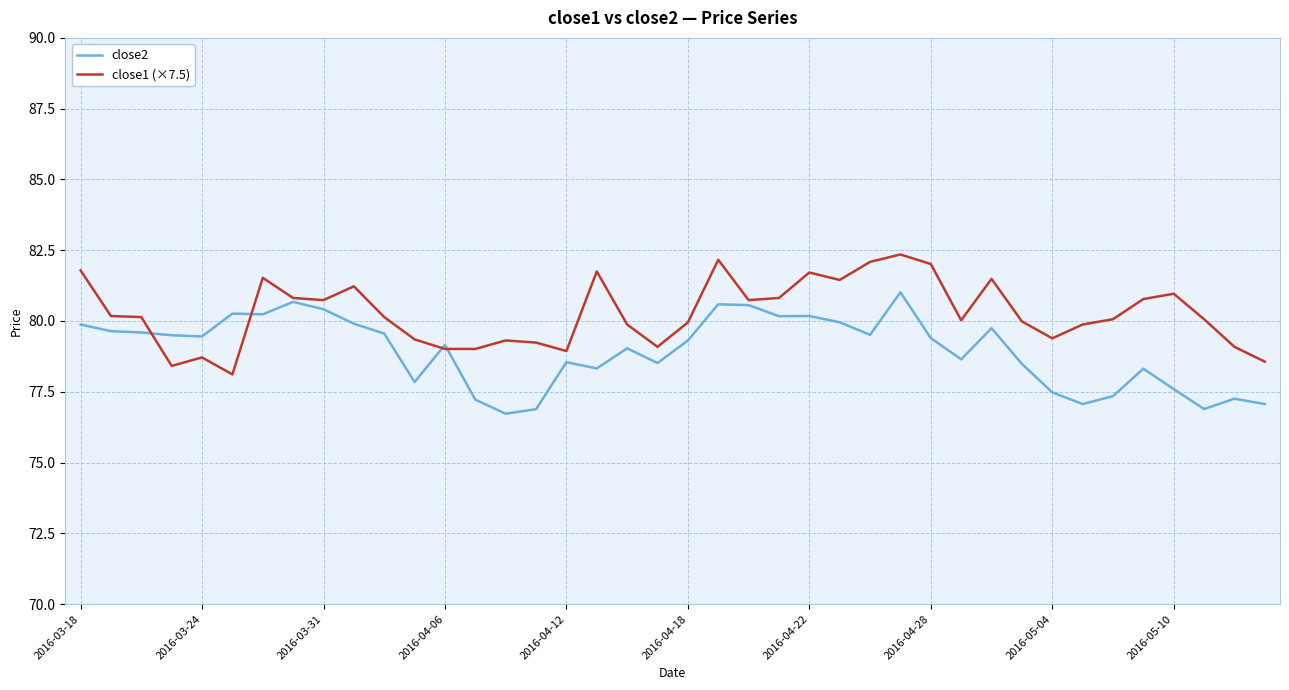

True or false: close1 (×7.5) has more than 0 points higher than both neighbors.

True